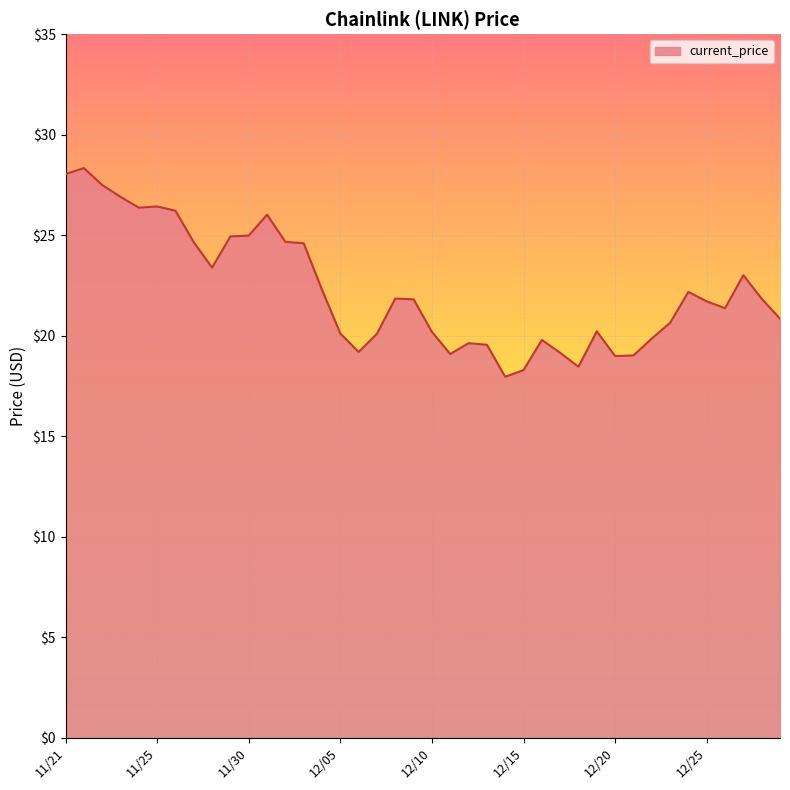

What is the maximum value shown in the chart?

28.3